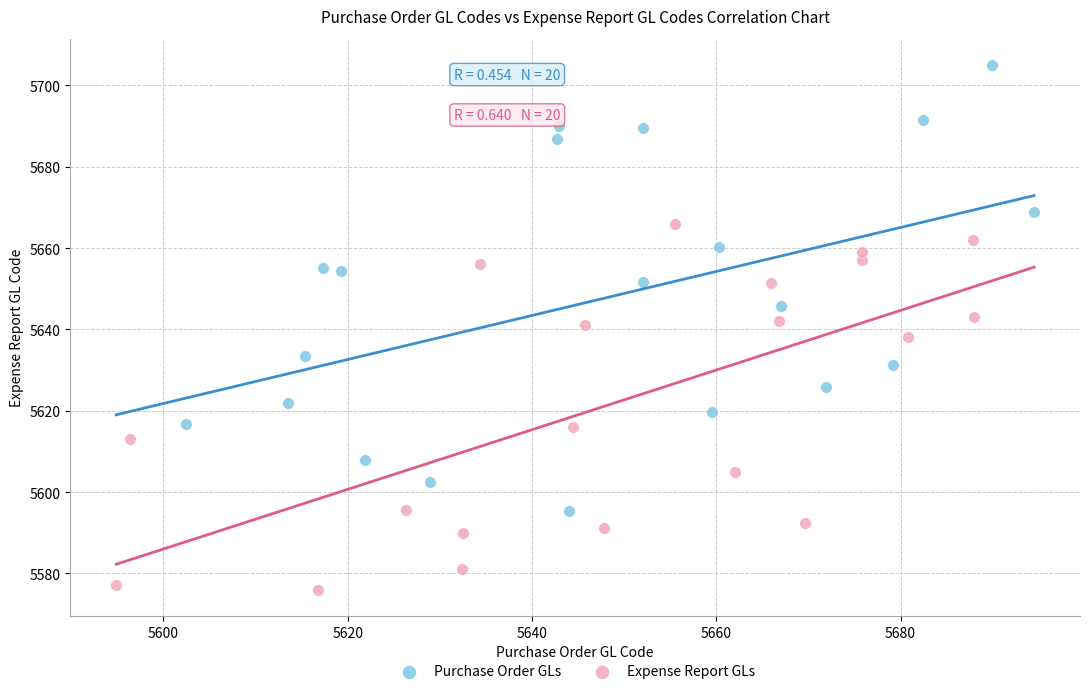

Which series has the largest Y range (max minus min)?

Purchase Order GLs